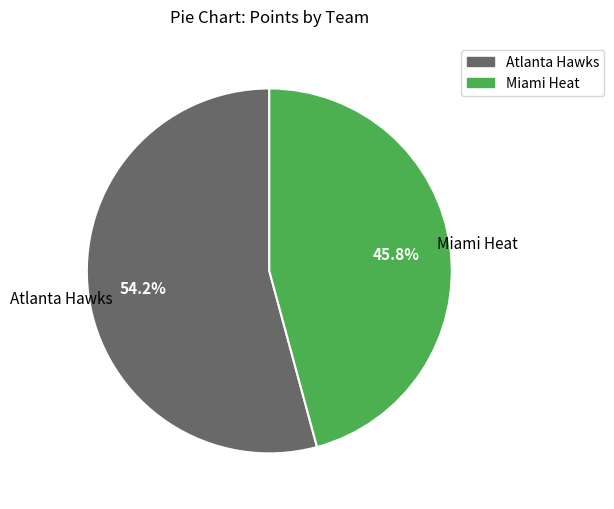

Which category has the smallest portion of the pie?

Miami Heat